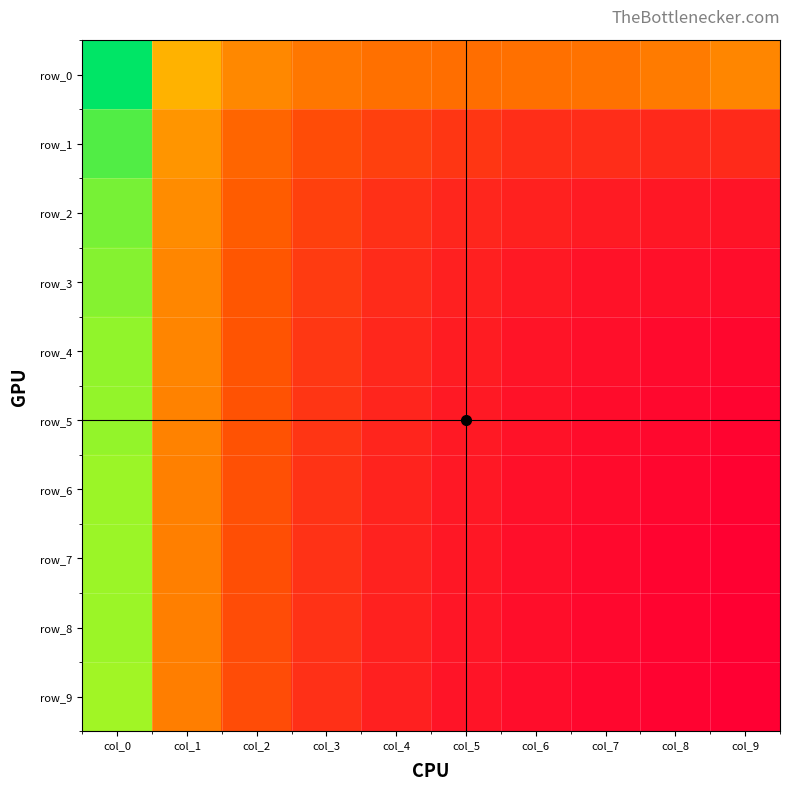

What is the maximum value shown in the chart?

3.3